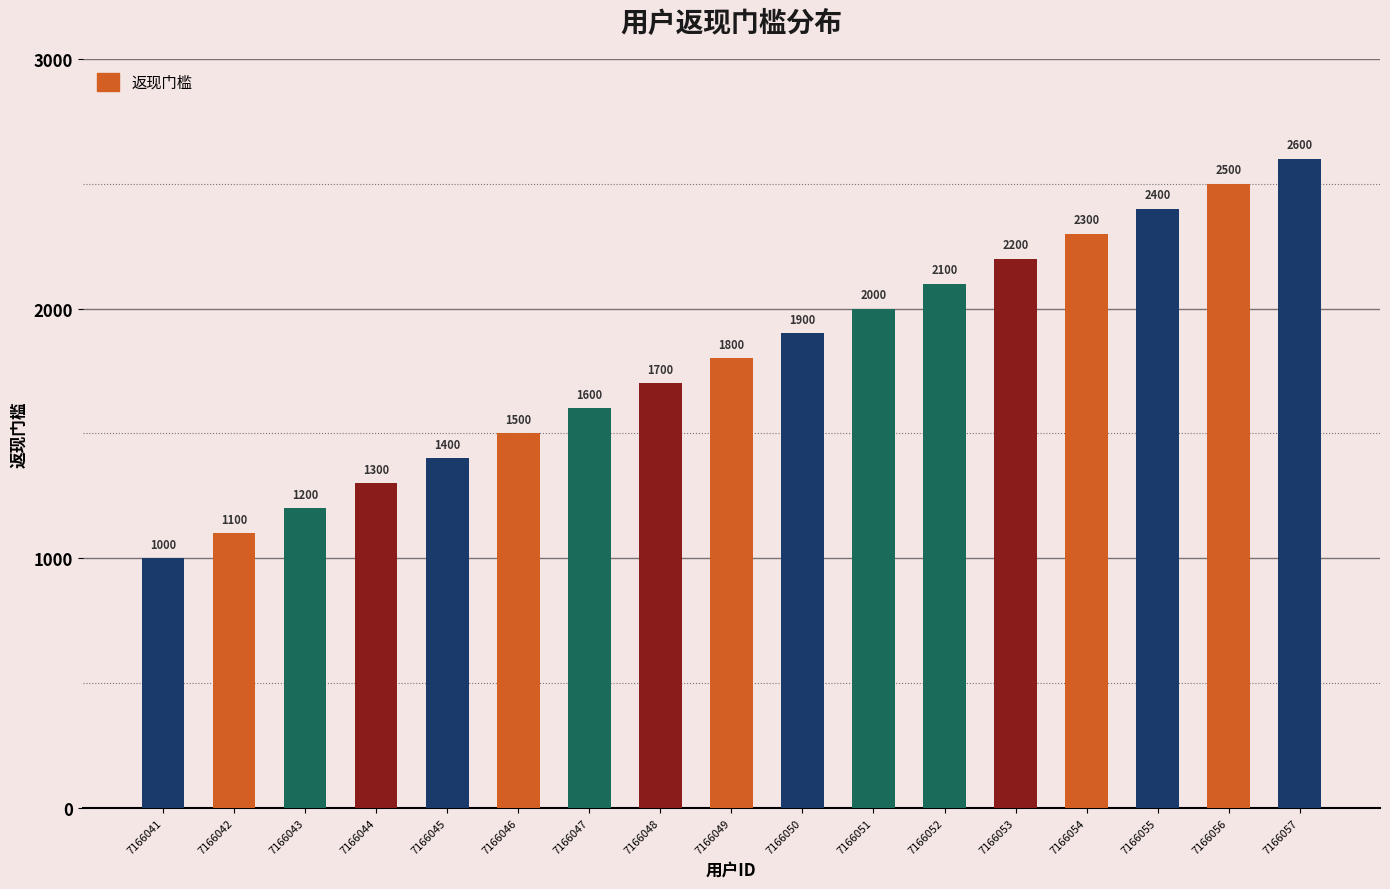

Reading right to left, transcribe all the data shown in this chart.

2600	2500	2400	2300	2200	2100	2000	1900	1800	1700	1600	1500	1400	1300	1200	1100	1000